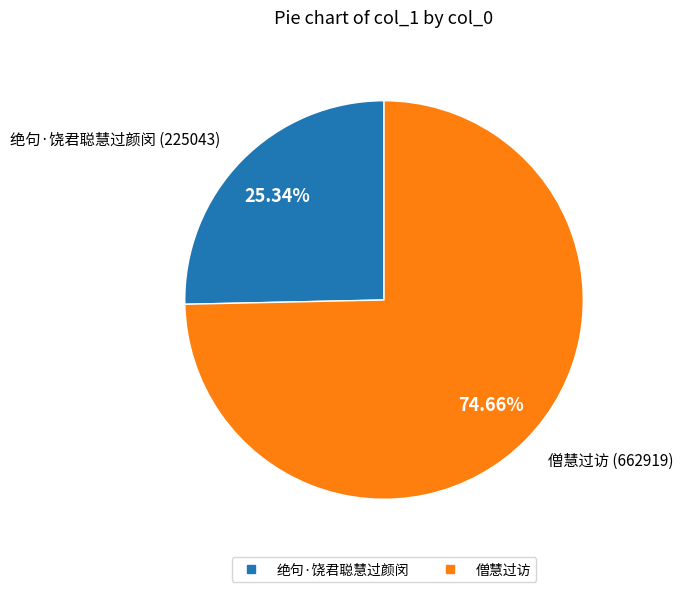

How many slices are in this pie chart?

2